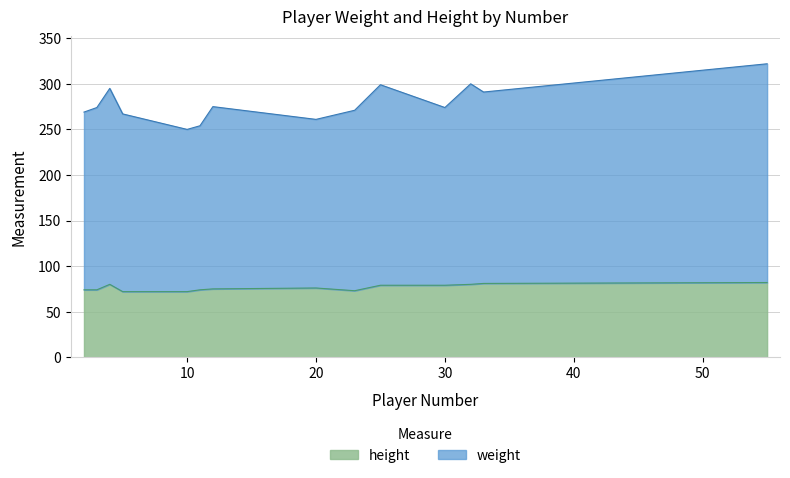

How many interior local peaks does the weight series have?

4